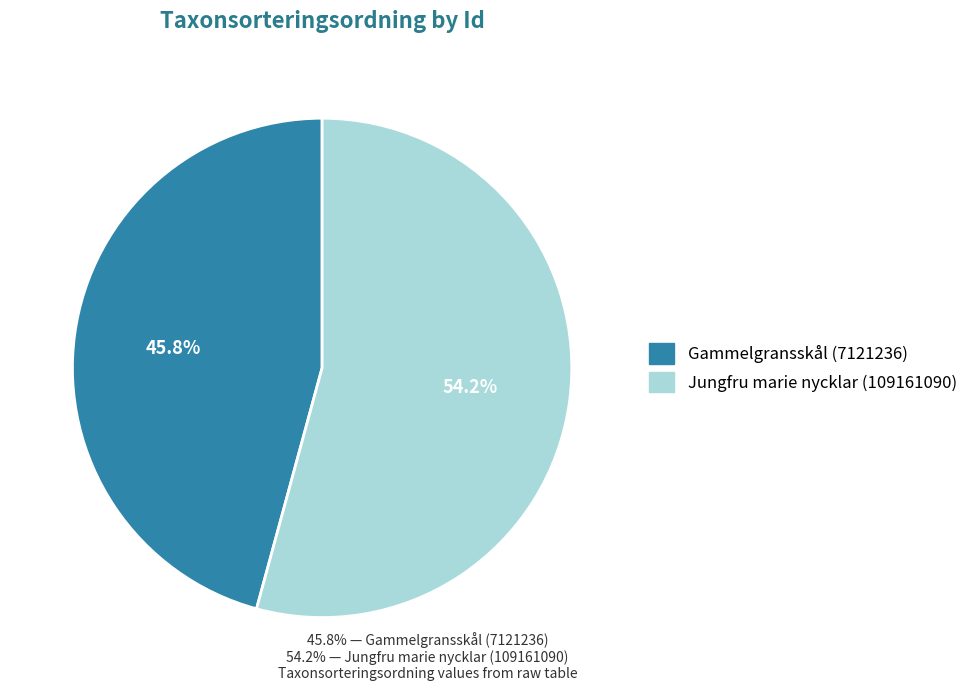

To the nearest percent, what is the combined percentage of Gammelgransskål (7121236) and Jungfru marie nycklar (109161090)?

100%